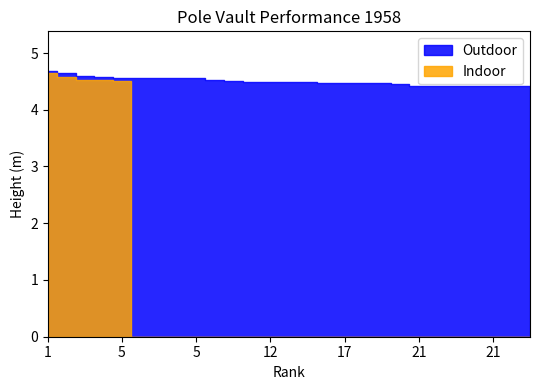

The value of Outdoor at 21 is 2.1. True or false?

False